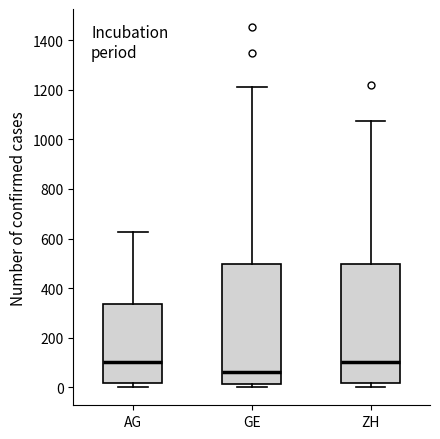

Reading left to right, read every box against the y-axis: the position of its median line, the range the box covers, and the ends of its whiskers. The values are not printed on the chart, so give them approximately, as read against the axis.

AG: median 100, box 20 to 340, whiskers 0 to 620
GE: median 60, box 20 to 500, whiskers 0 to 1220
ZH: median 100, box 20 to 500, whiskers 0 to 1080